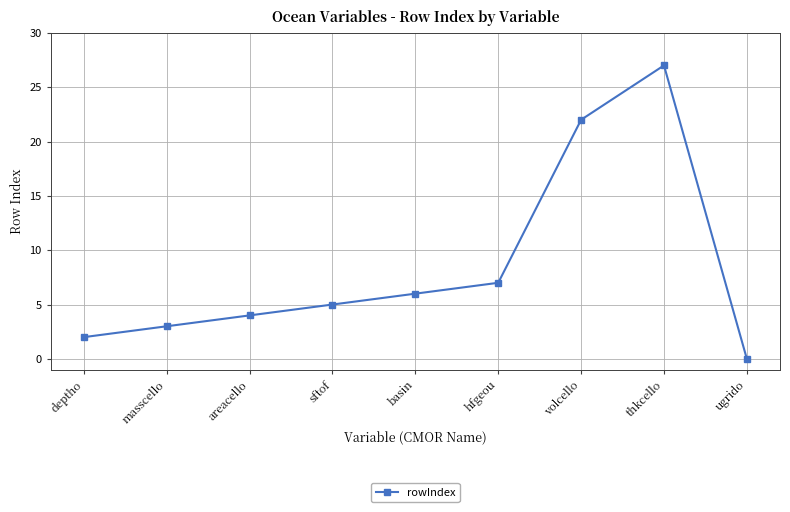

What value does the data have at hfgeou?

7